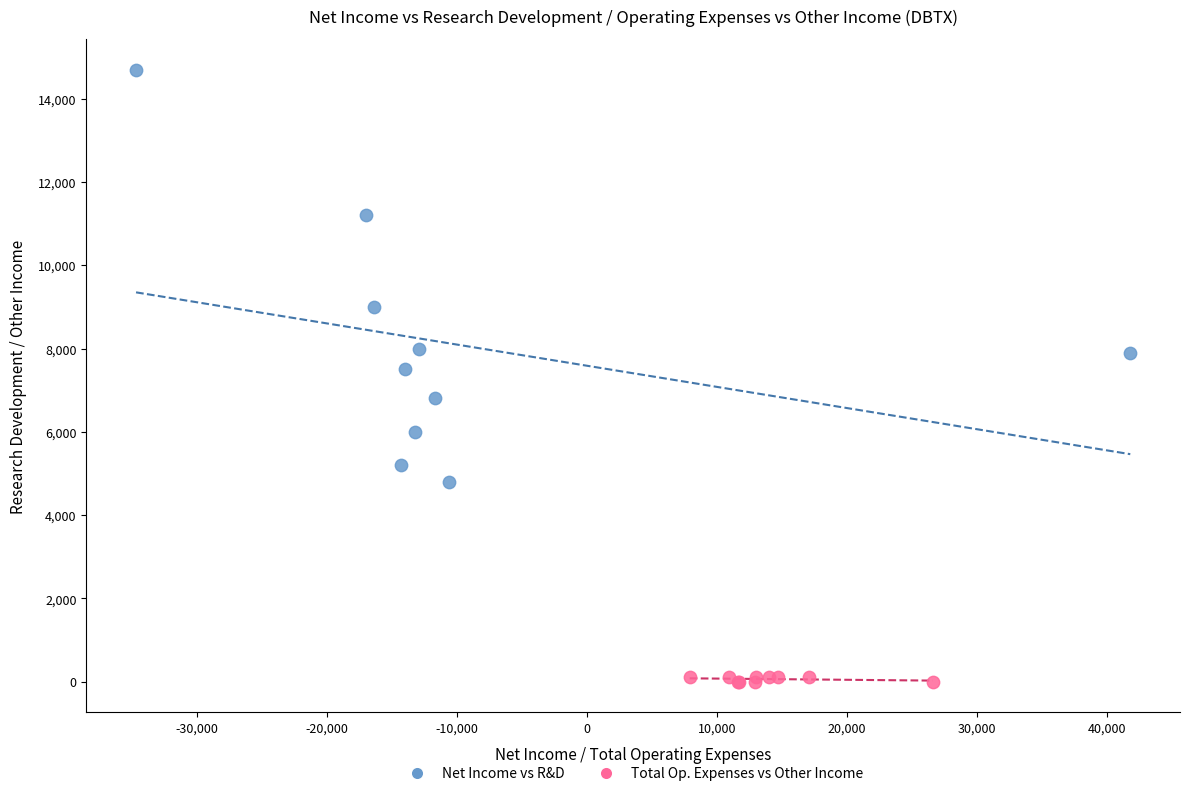

Which series contains the lowest Y value?

Total Op. Expenses vs Other Income